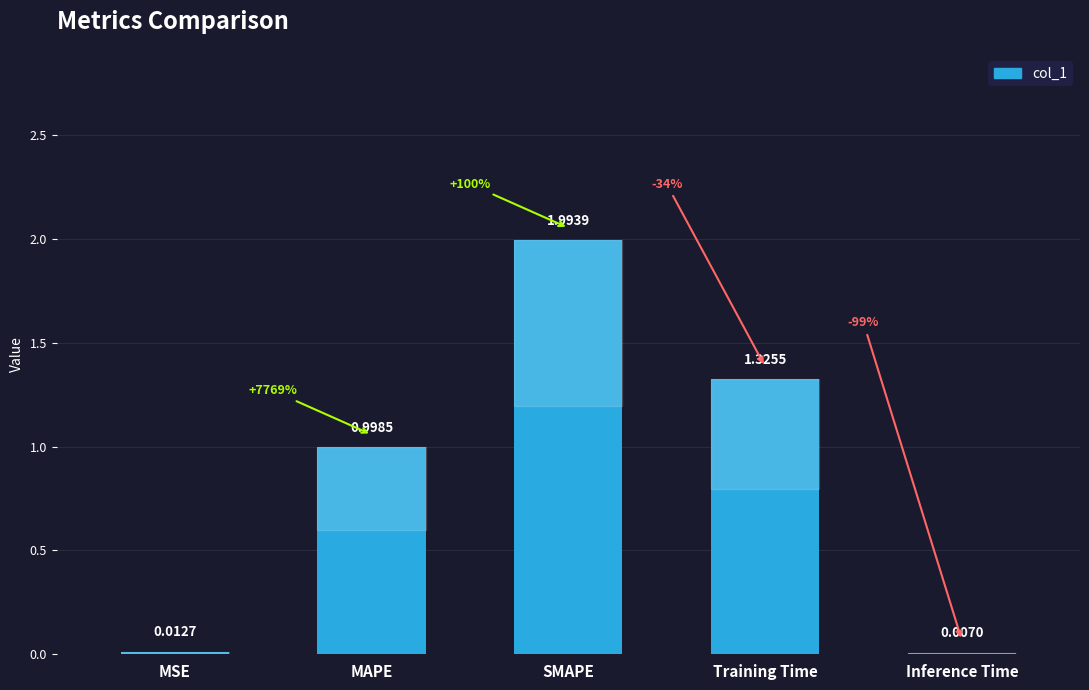

Between Inference Time and MAPE, which is larger?

MAPE